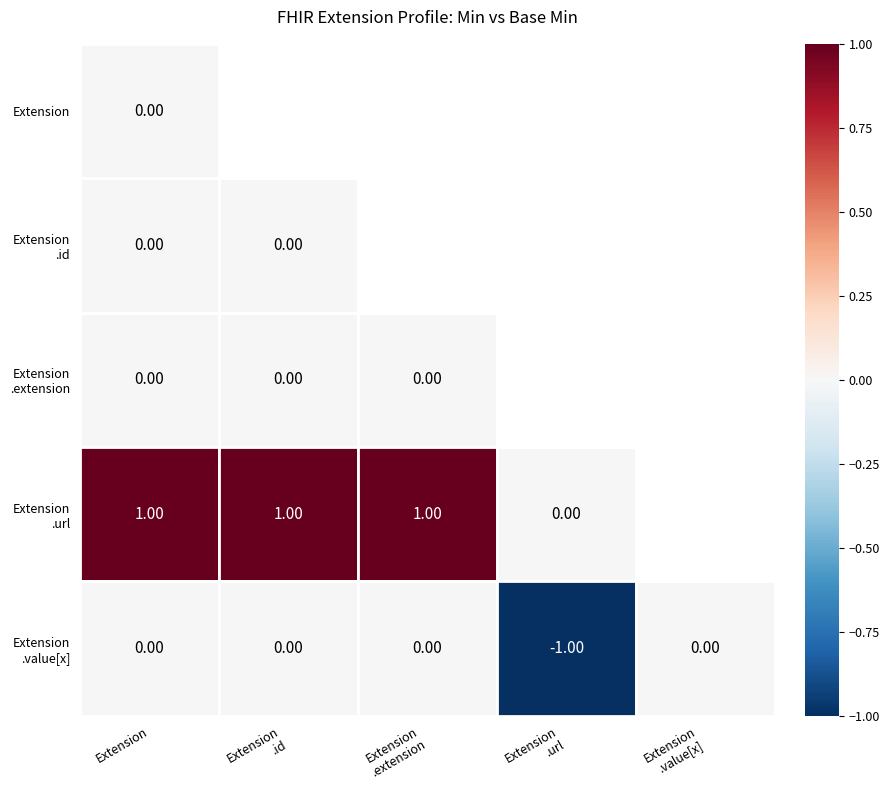

What is the difference between the maximum and minimum values in the Extension series?

1